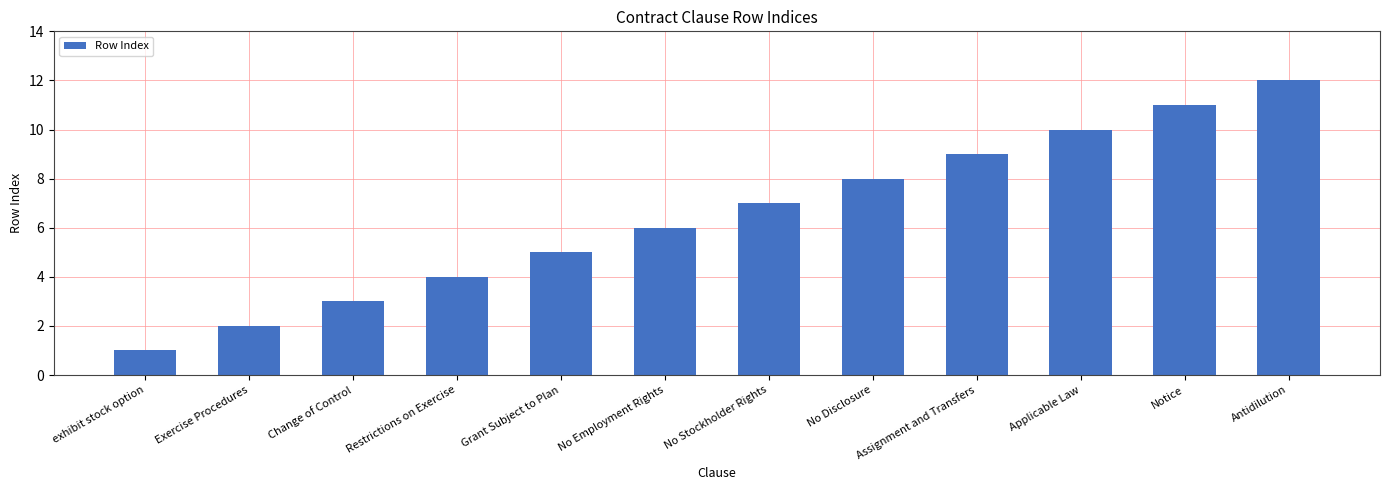

Is it true that the value at Notice is 7?

False